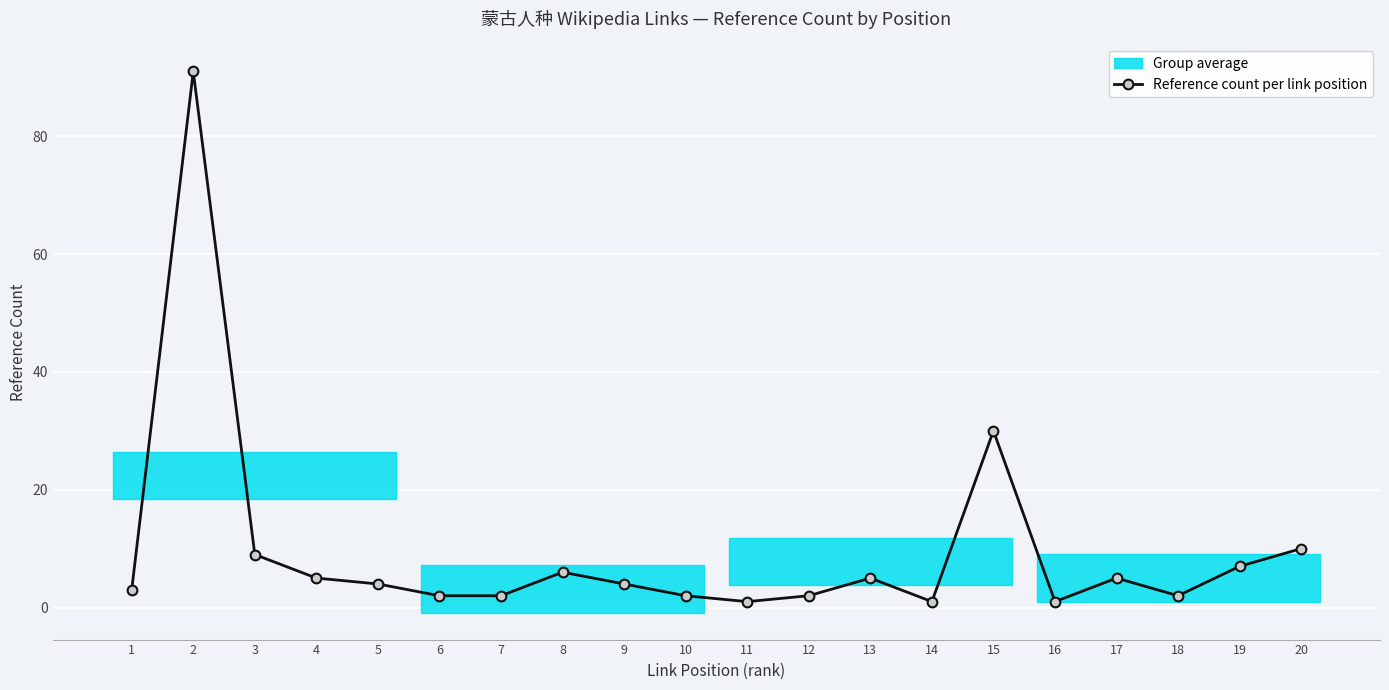

True or false: there are more than 1 points higher than both neighbors.

True